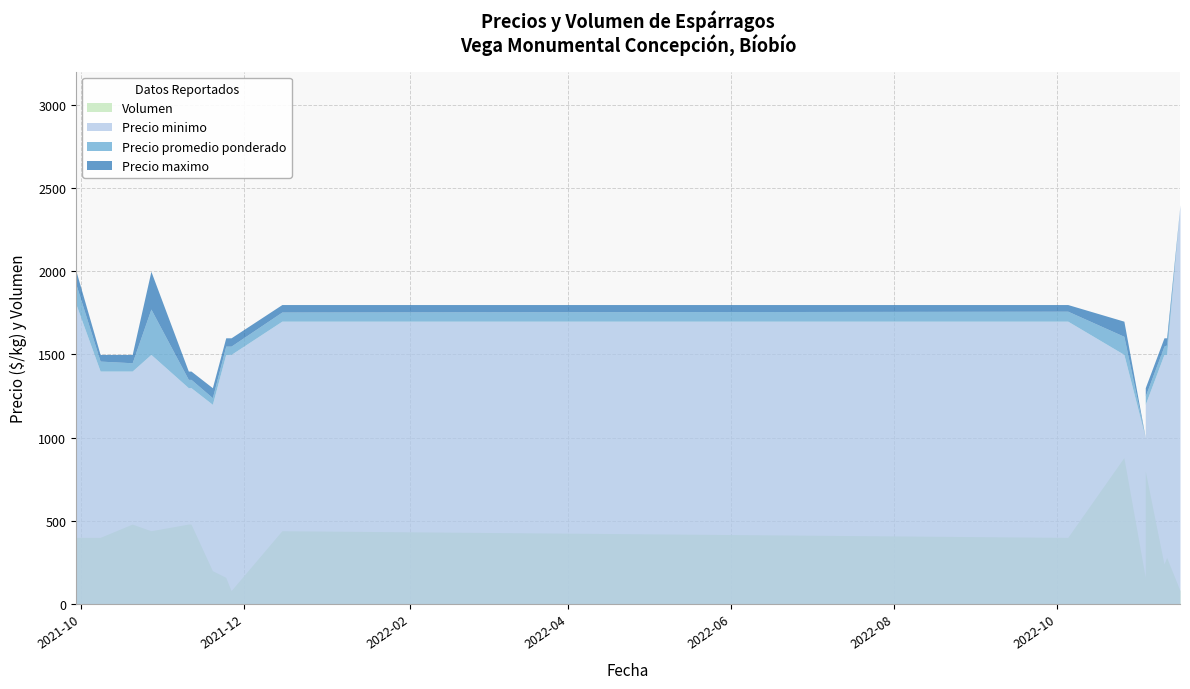

The Precio minimo series shows 368 at 2022-11-03. True or false?

False